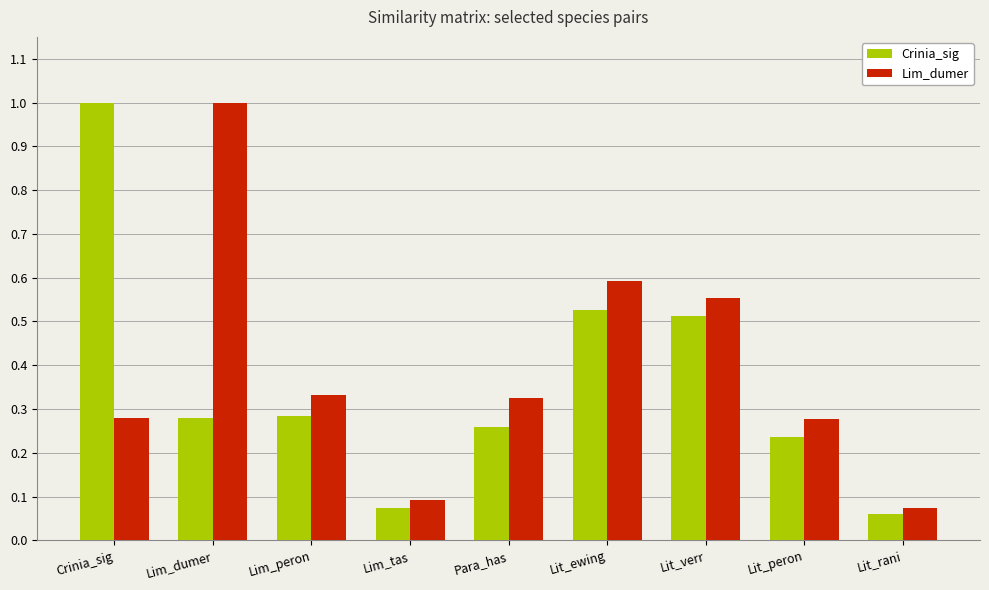

What is the maximum value shown in the chart?

1.0